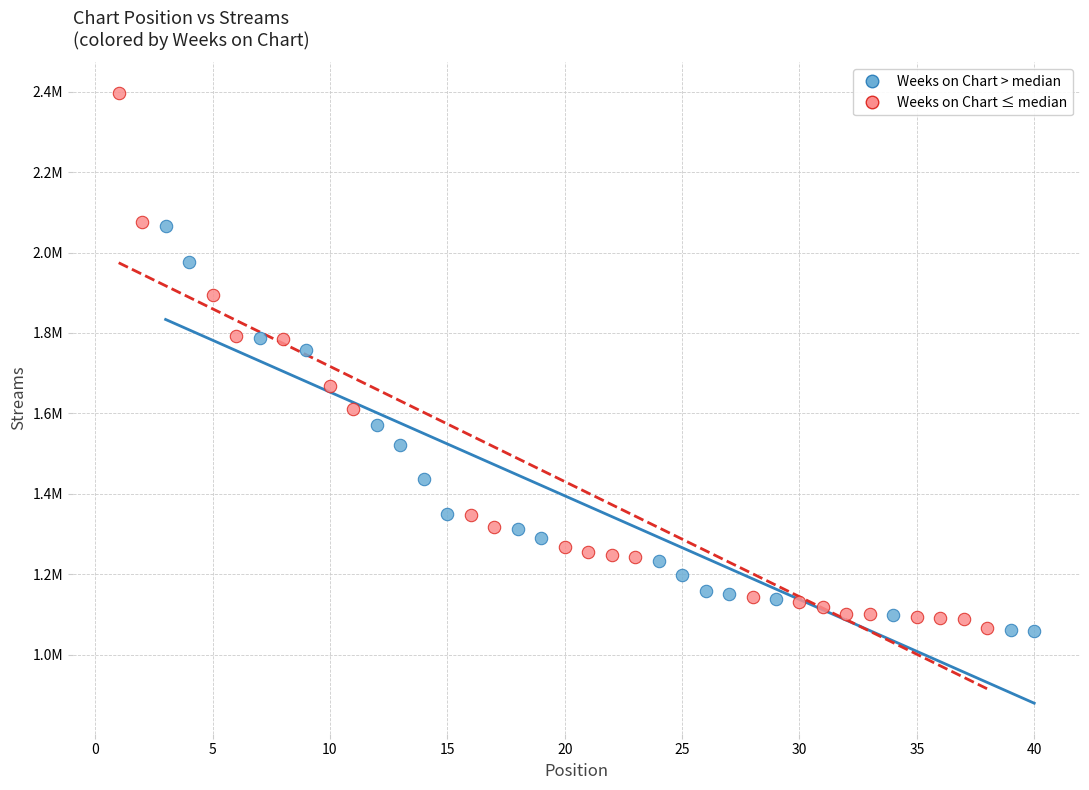

Which series has the largest Y range (max minus min)?

Weeks on Chart ≤ median